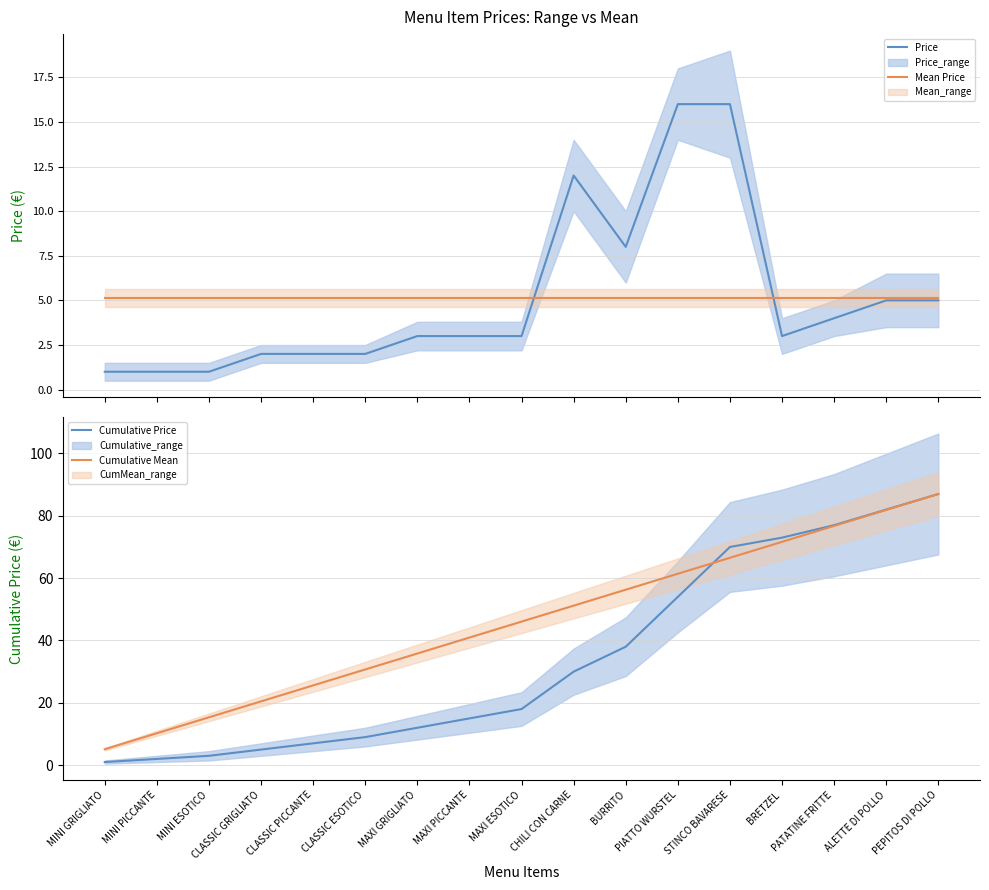

Reading left to right, what are all the values shown in this chart?

Price: 1.0	1.0	1.0	2.0	2.0	2.0	3.0	3.0	3.0	12.0	8.0	16.0	16.0	3.0	4.0	5.0	5.0
Mean Price: 5.1	5.1	5.1	5.1	5.1	5.1	5.1	5.1	5.1	5.1	5.1	5.1	5.1	5.1	5.1	5.1	5.1
Cumulative Price: 1.0	2.0	3.0	5.0	7.0	9.0	12.0	15.0	18.0	30.0	38.0	54.0	70.0	73.0	77.0	82.0	87.0
Cumulative Mean: 5.1	10.2	15.4	20.5	25.6	30.7	35.8	40.9	46.1	51.2	56.3	61.4	66.5	71.6	76.8	81.9	87.0